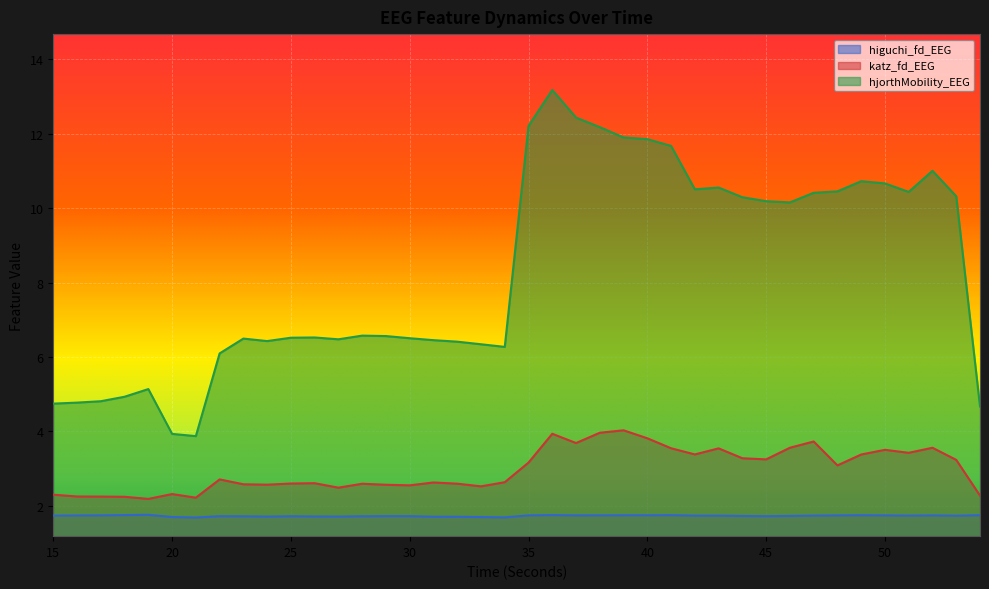

What is the value of the higuchi_fd_EEG point at the 4th from the left?

1.8